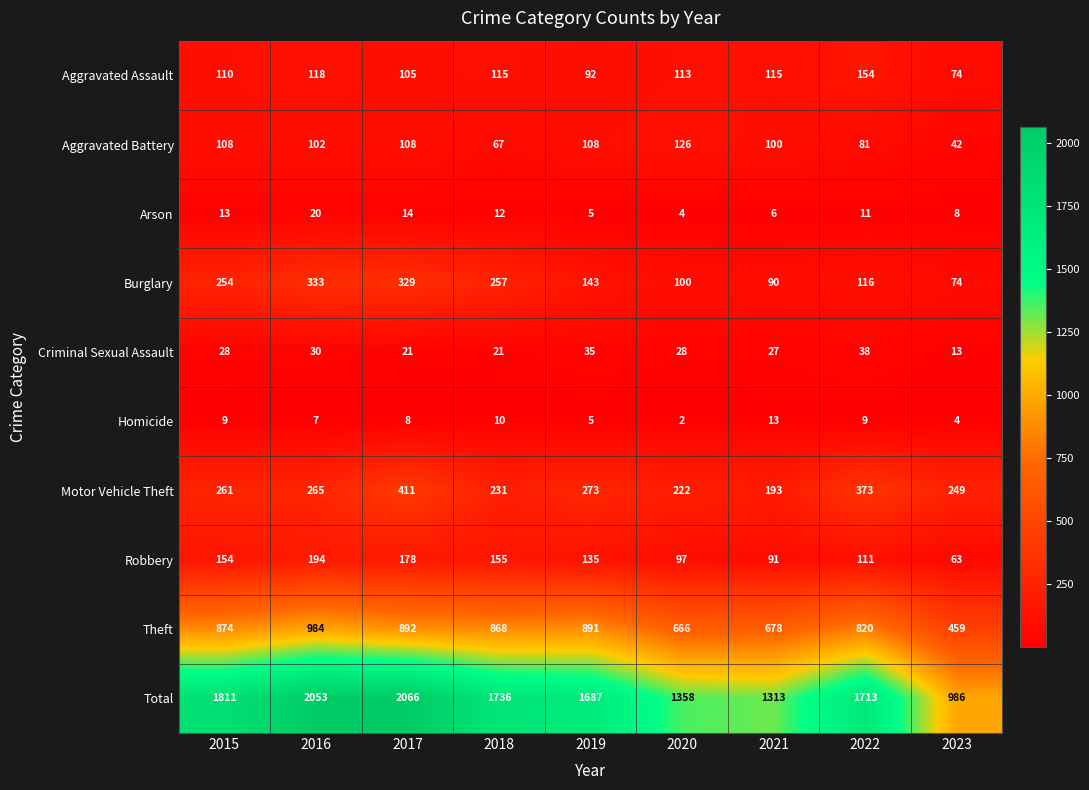

At which category does the chart reach its minimum across all series?

2020